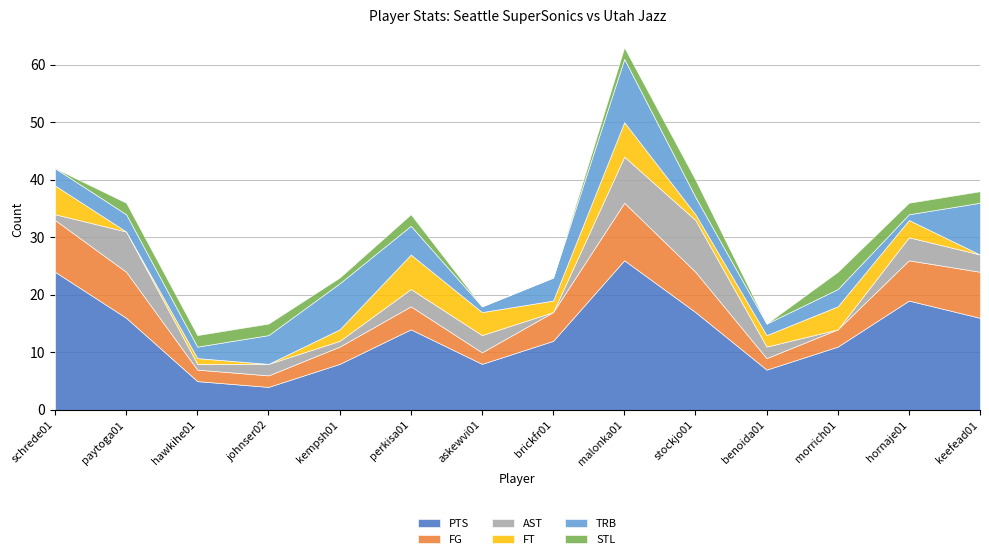

At which category is the sum across all series the highest?

malonka01